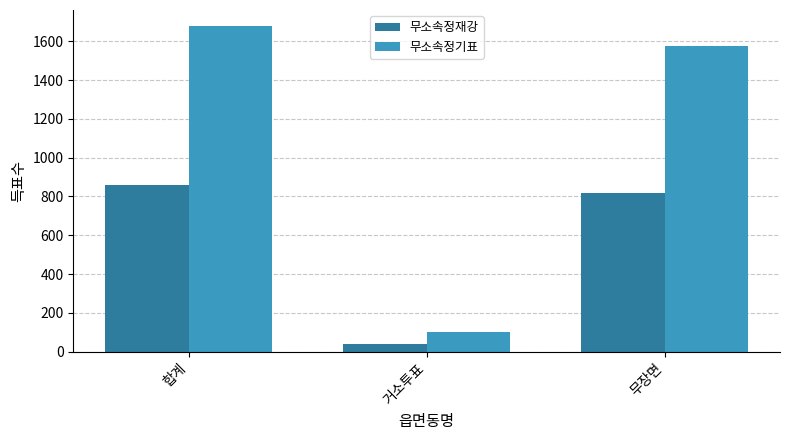

What is the difference between the maximum and second lowest values in the 무소속정기표 series?

102